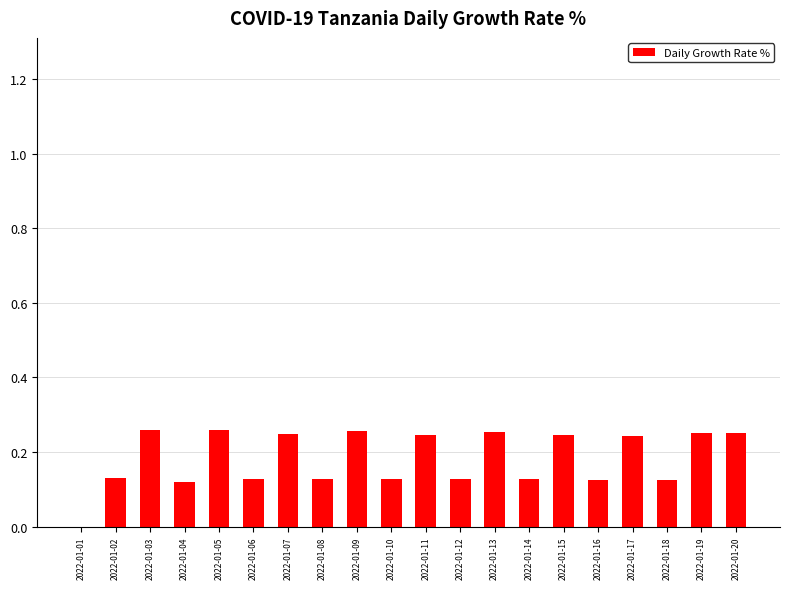

Is it true that the value at 2022-01-14 is 0.2?

False